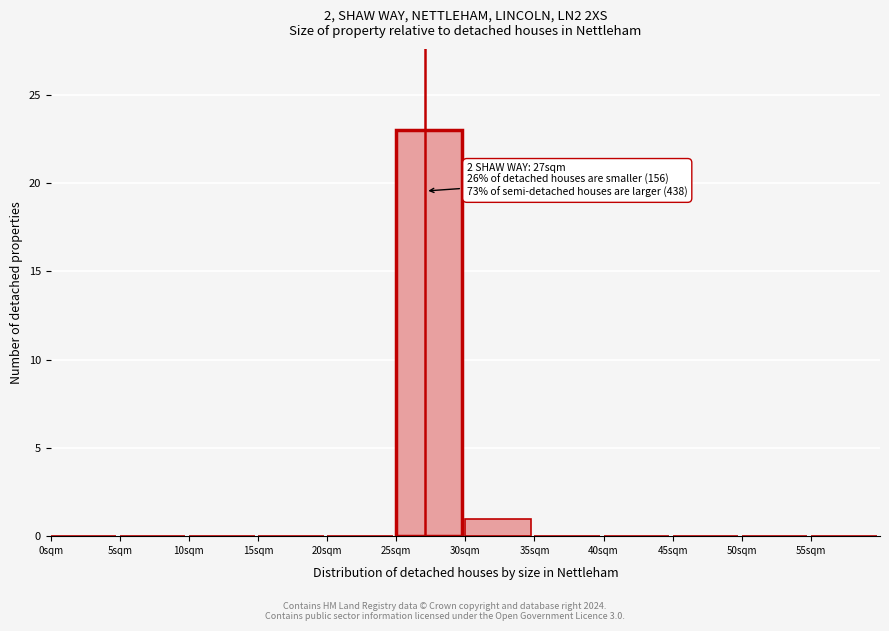

Over which range of the x-axis is the bar tallest?

25 to 30